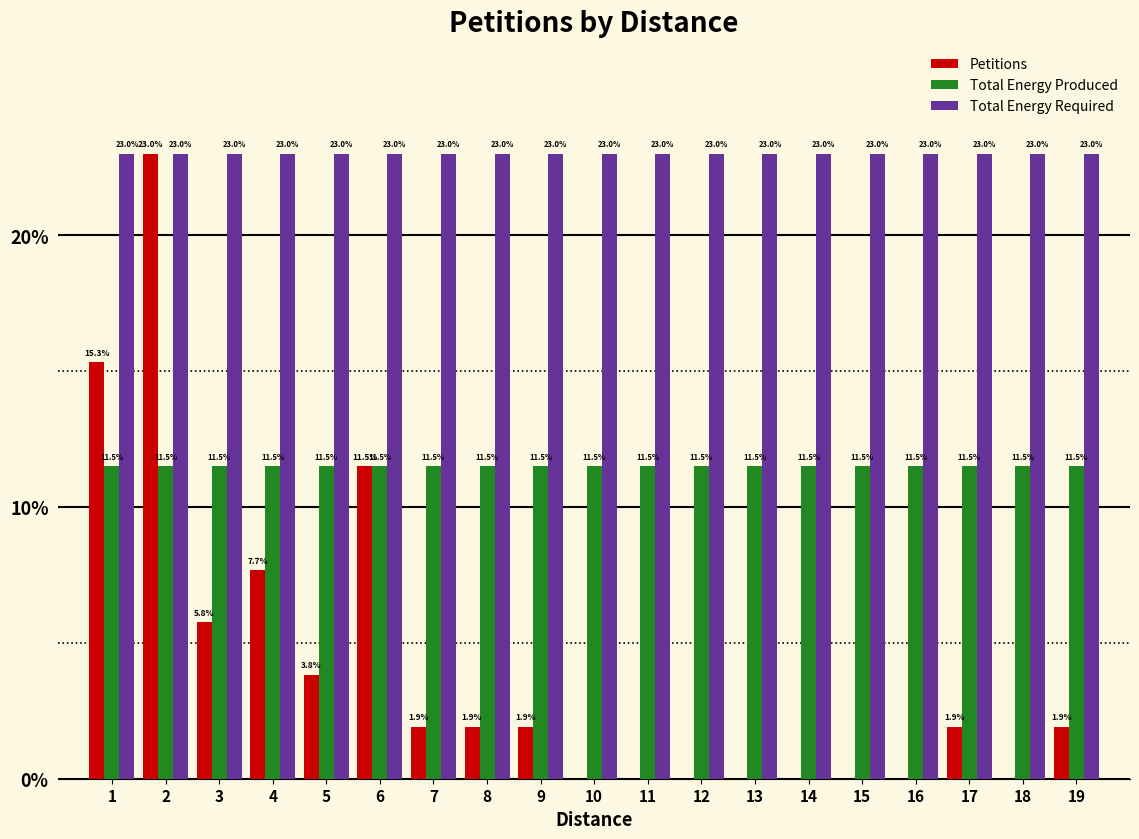

How many groups of bars are there?

19